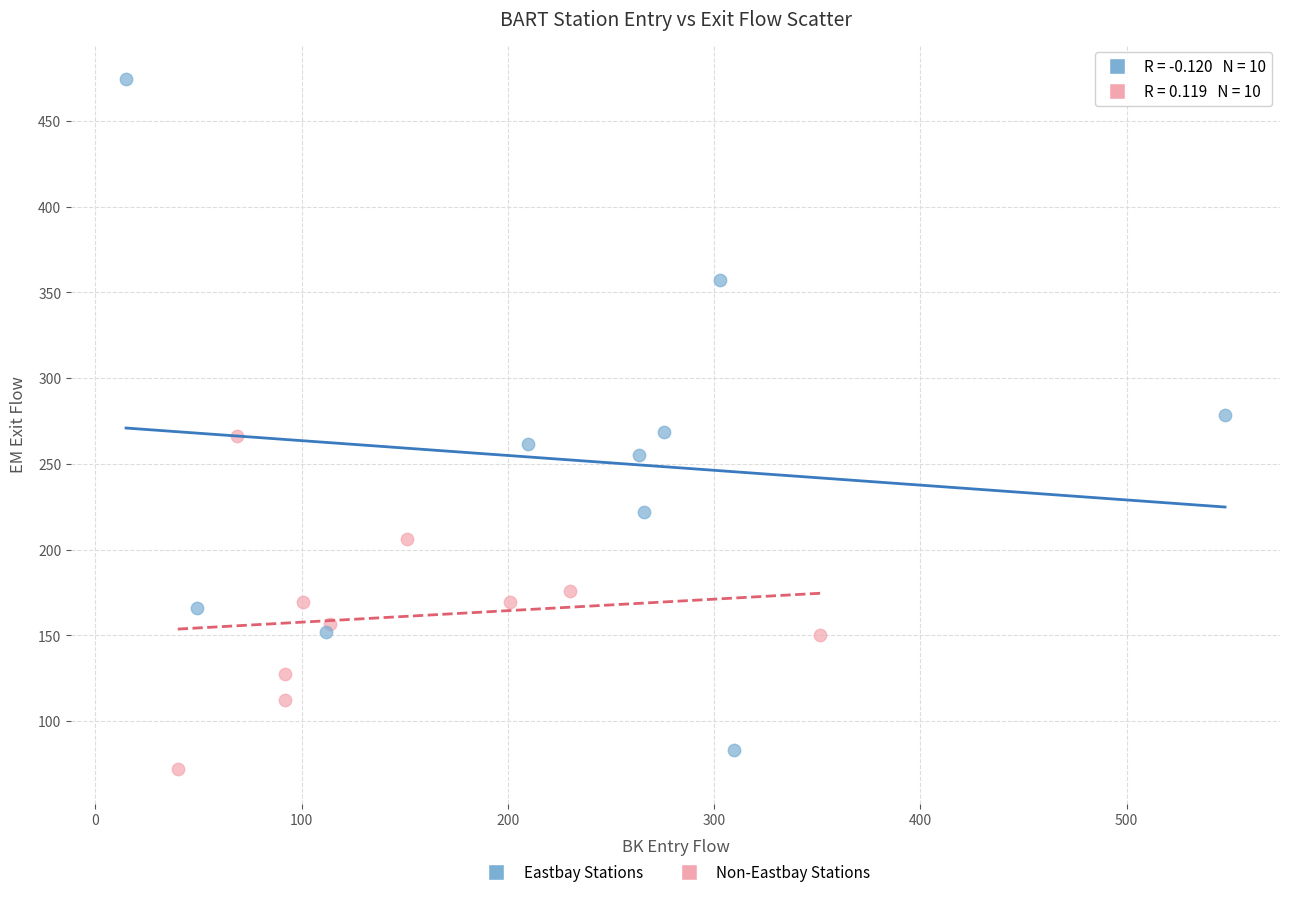

Which series has the widest spread of Y values?

Eastbay Stations